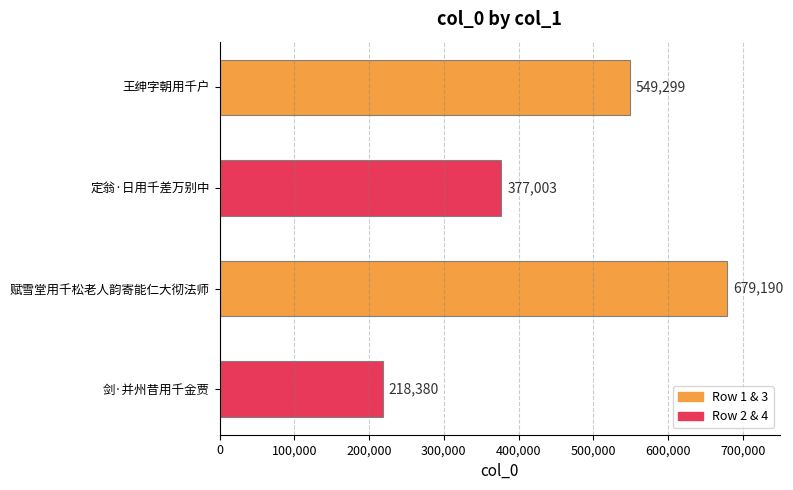

Reading top to bottom, transcribe all the data shown in this chart.

549299	377003	679190	218380